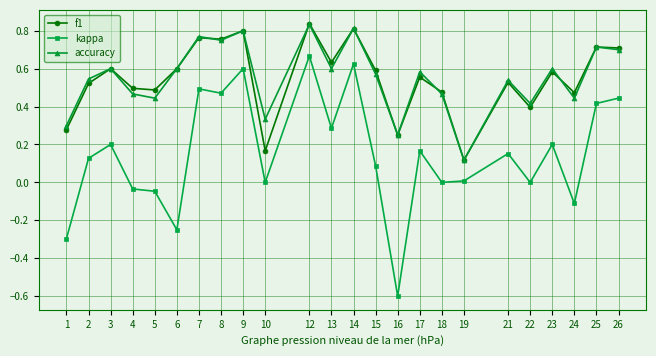

Where is accuracy nearest to the value 0?

19